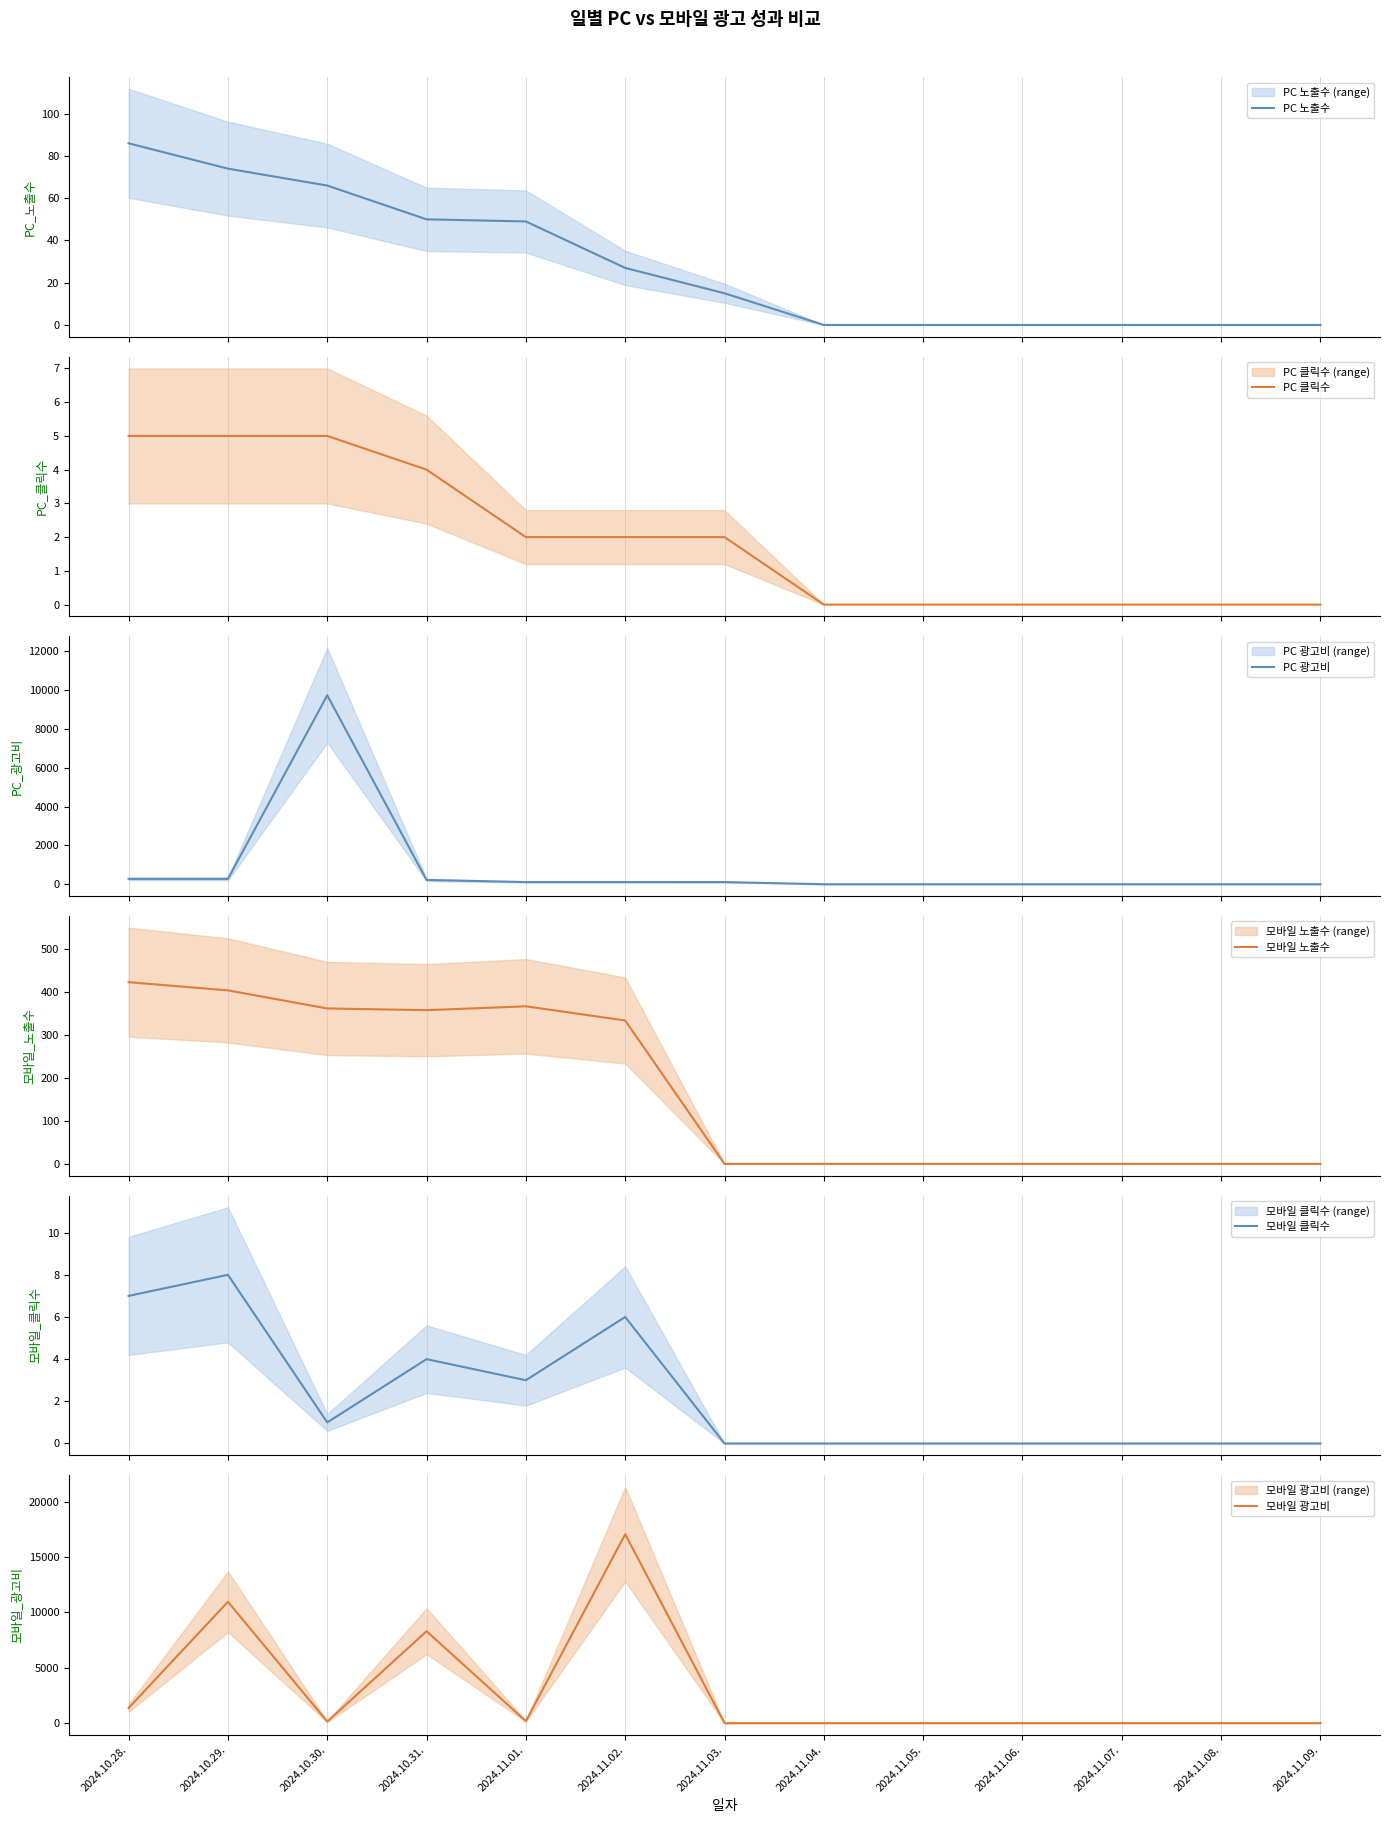

Does the chart display data point markers on the line(s)?

No